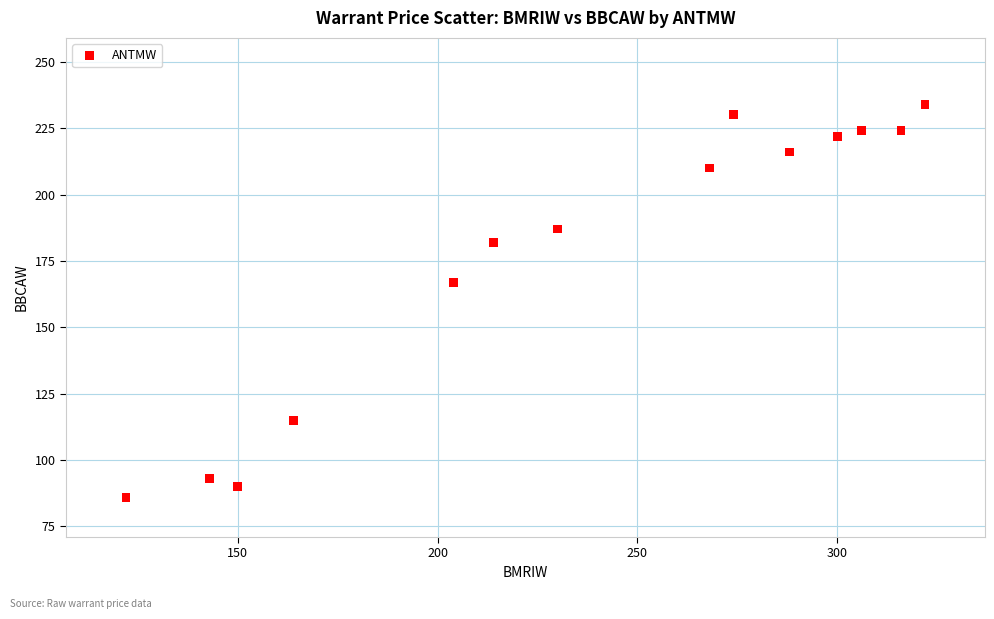

What Y value in the scatter plot is closest to 160?

167